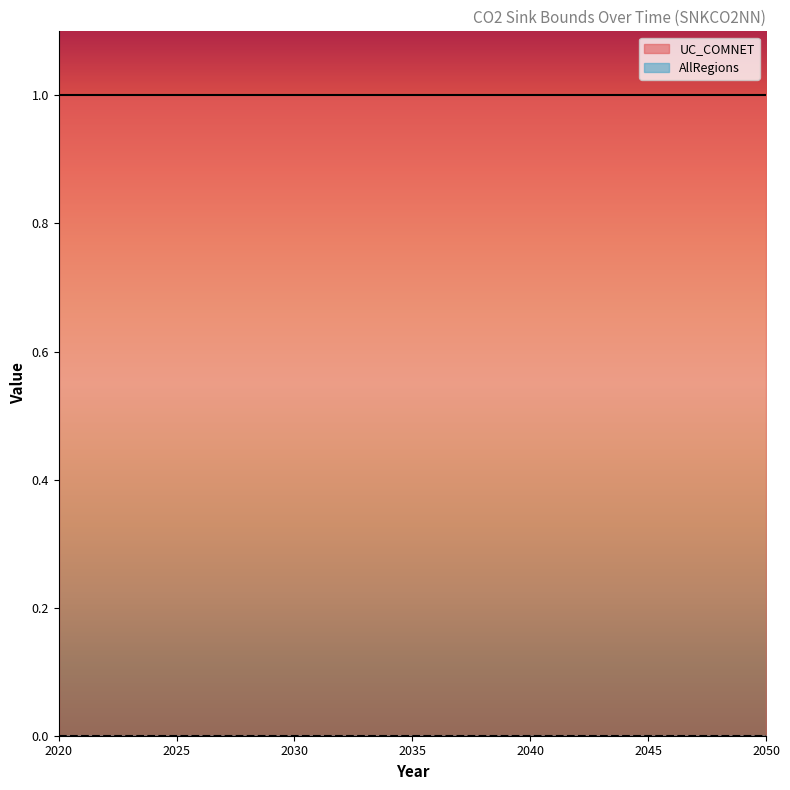

Is it true that UC_COMNET equals 1 at 2041?

True